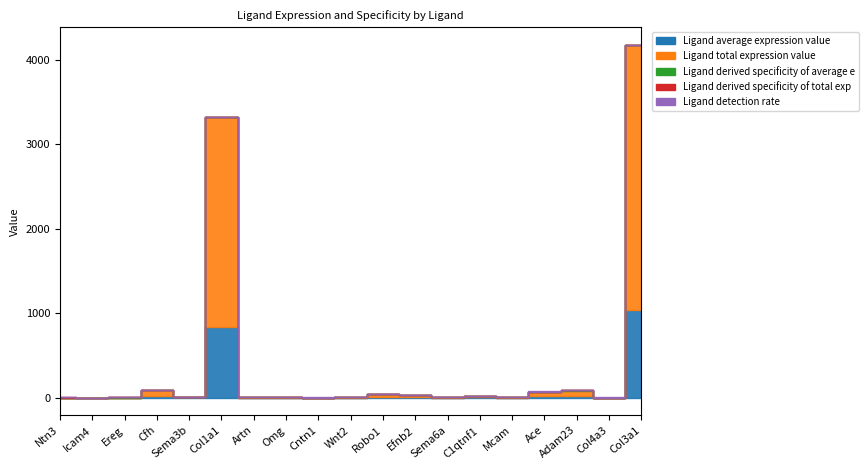

At which label does Ligand derived specificity of average e reach its minimum?

Mcam